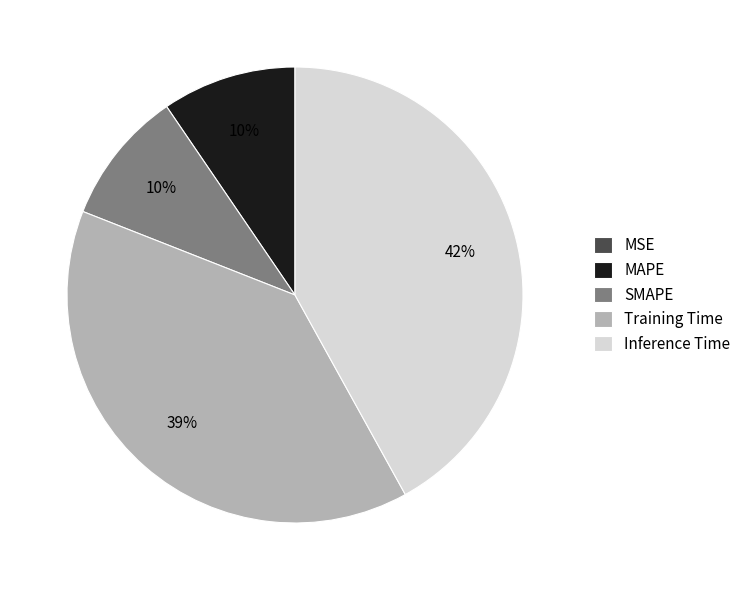

To the nearest percent, what portion does Training Time represent?

39%